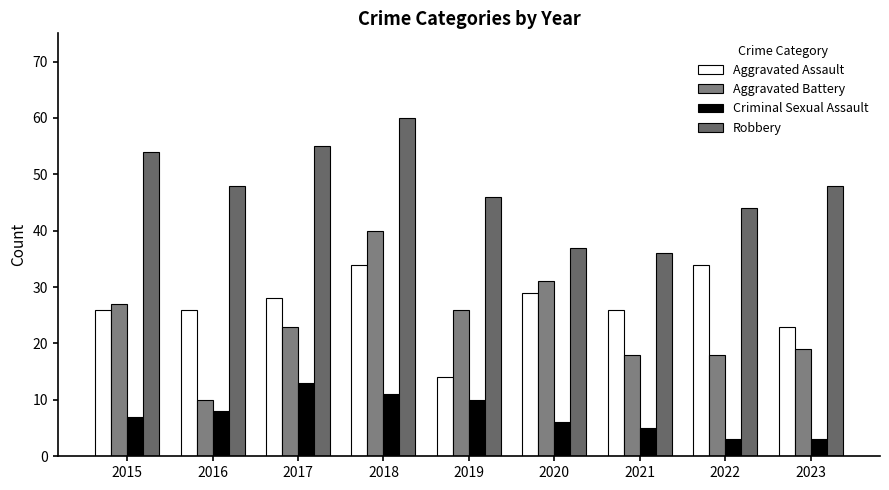

The Aggravated Assault series shows 26 at 2016. True or false?

True